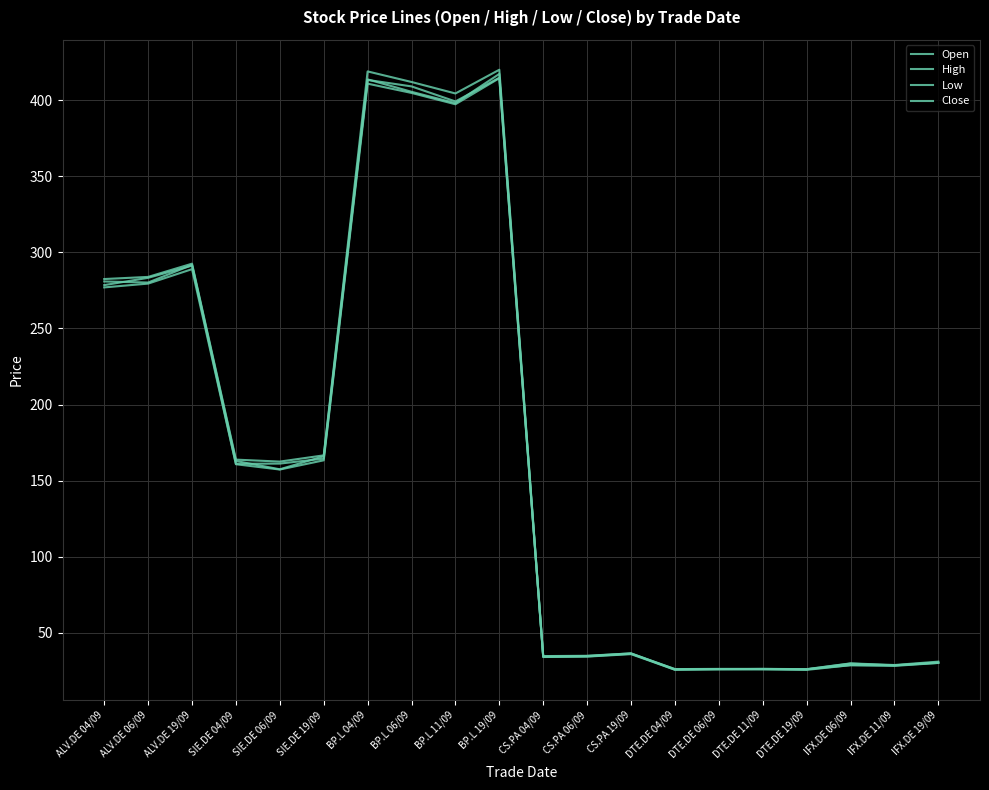

Is this an area chart (filled region under the line)?

No